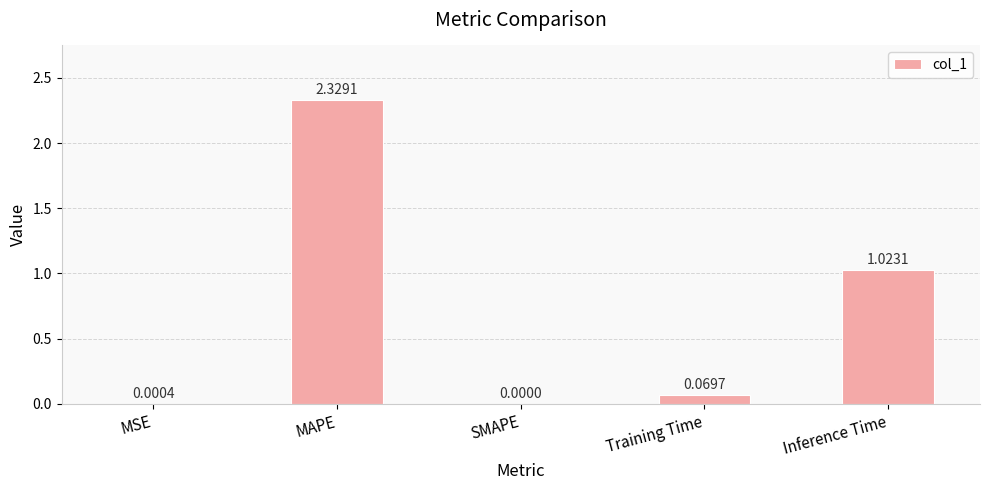

Which label corresponds to the largest value in the chart?

MAPE